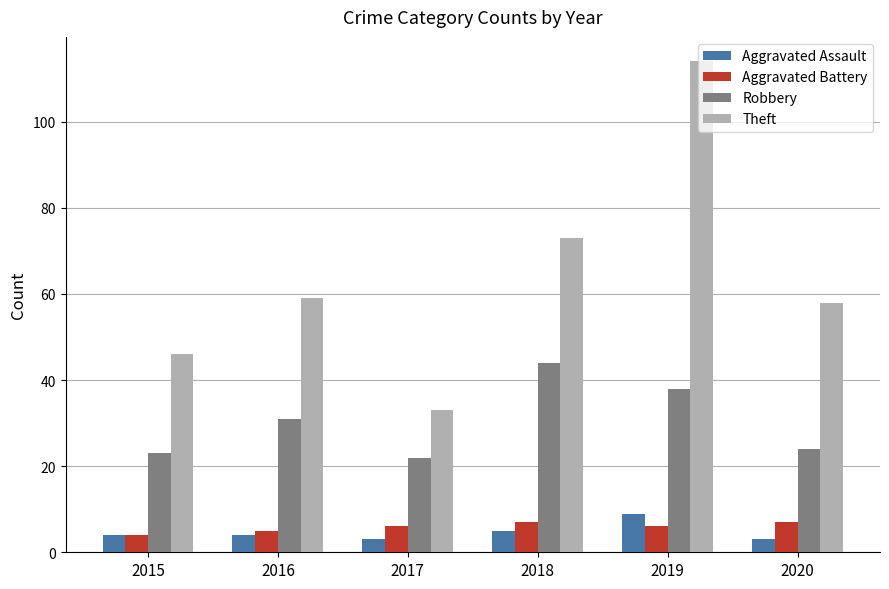

What is the lowest value of the Aggravated Assault series?

3